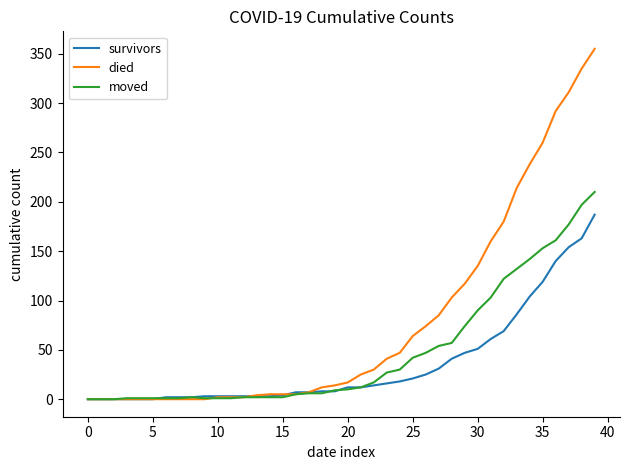

List the series in order of their overall mean, highest first.

died, moved, survivors